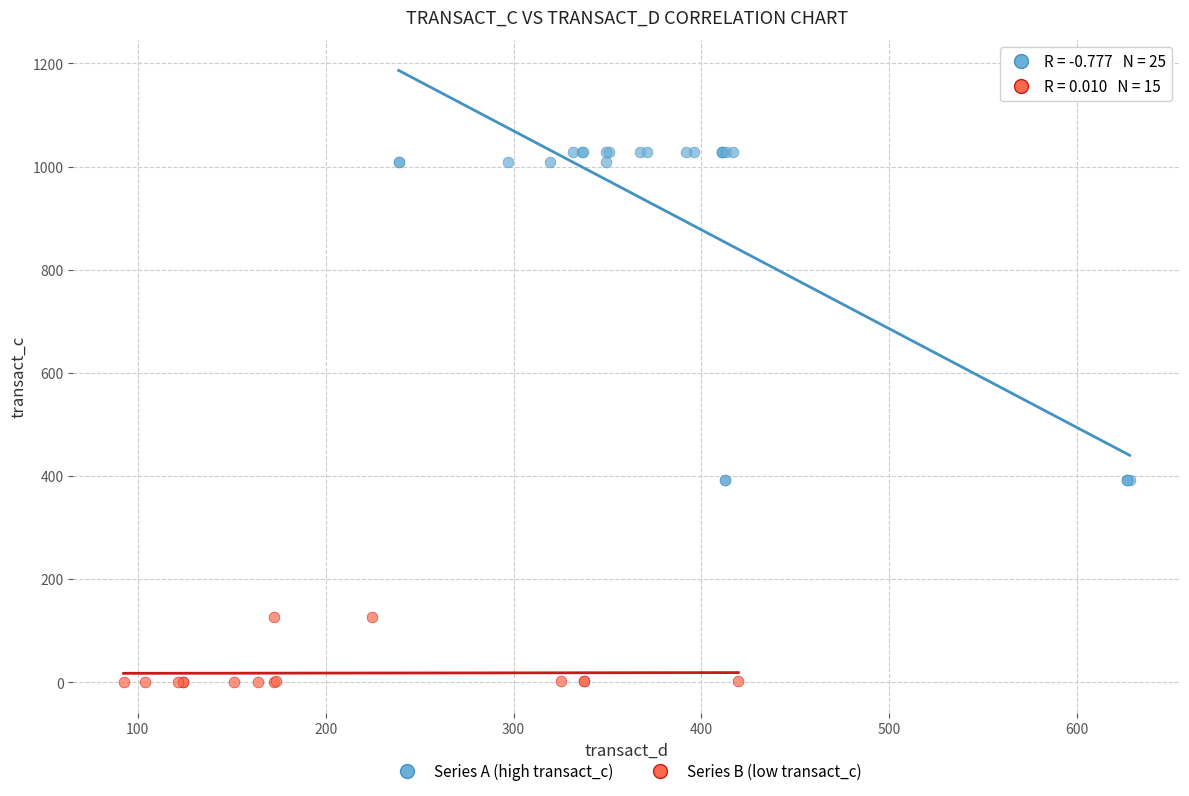

Which series contains the highest Y value?

Series A (high transact_c)